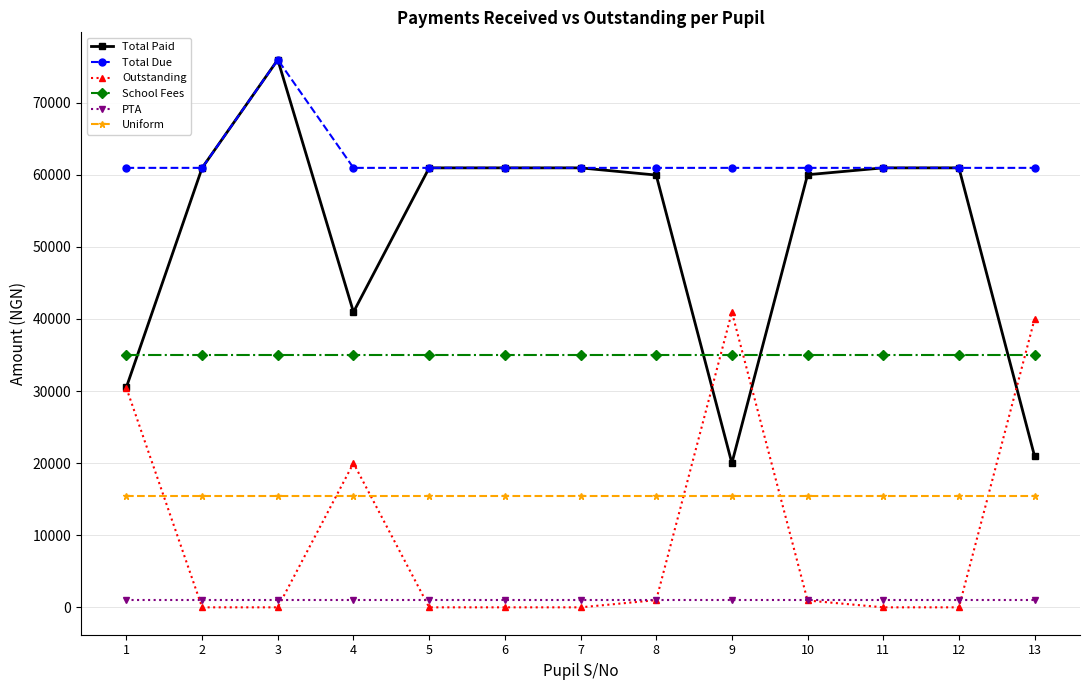

Does the chart display data point markers on the line(s)?

Yes